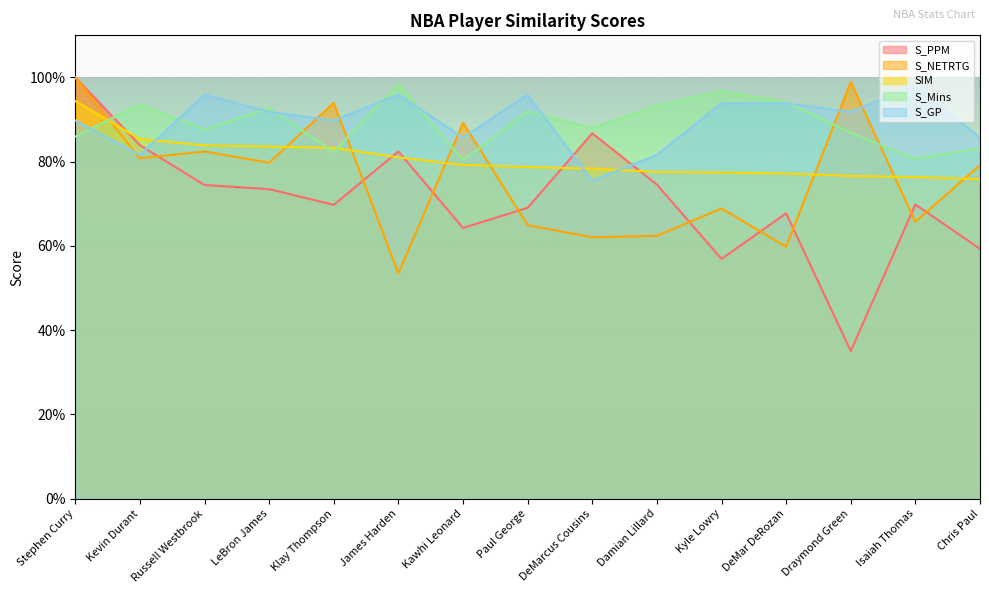

What is the difference between the highest and lowest values at Stephen Curry?

0.1